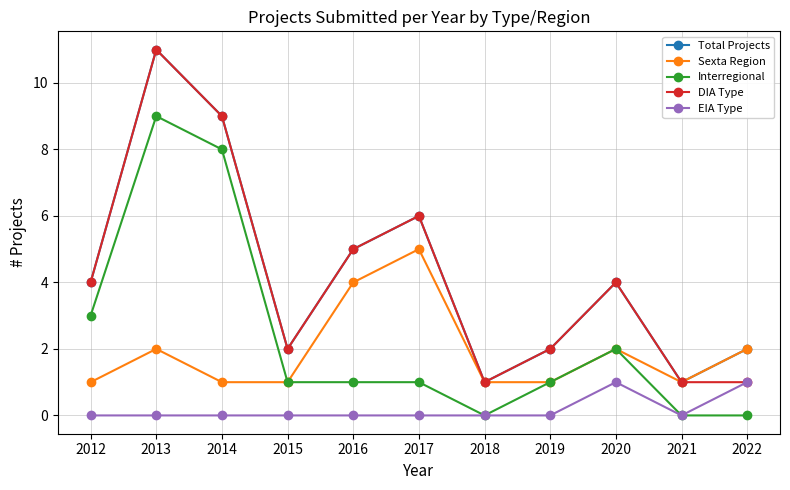

What value does the Sexta Region series have at 2012?

1